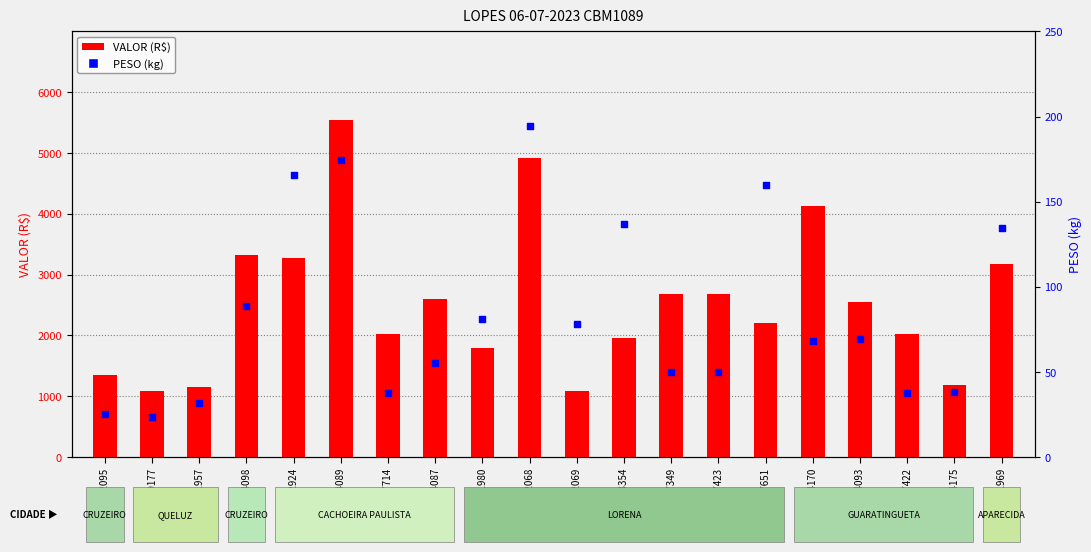

Is the value of VALOR at 6441957 greater than the value of PESO at 6463354?

Yes